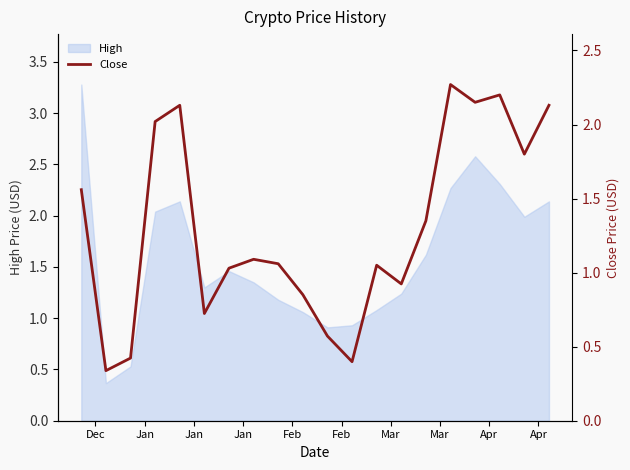

What is the maximum value for High?

3.3